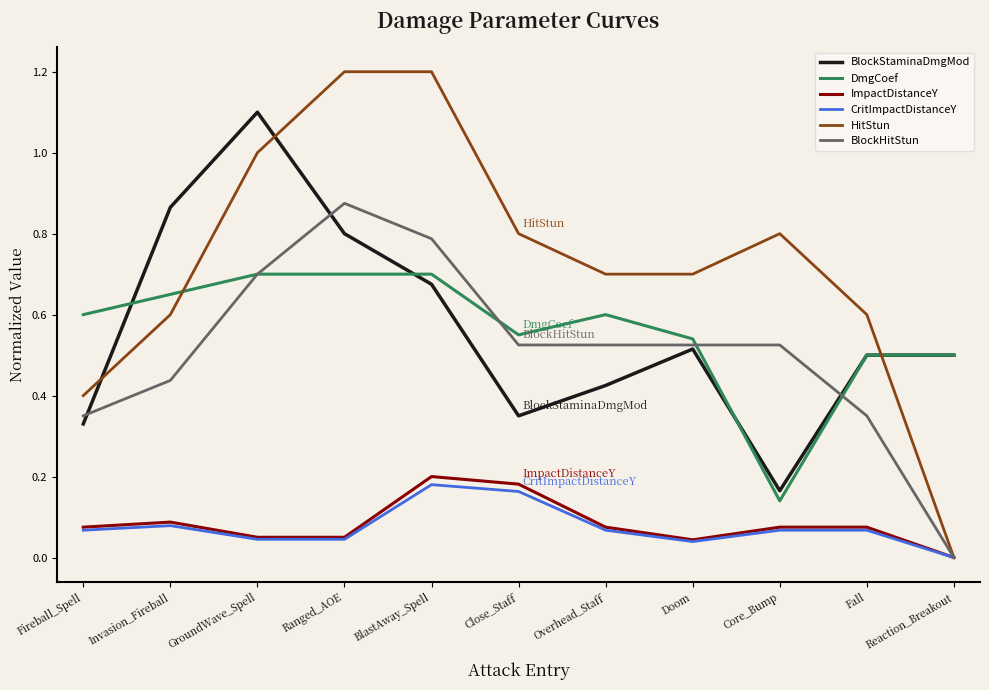

Which series has the largest total across all categories?

HitStun